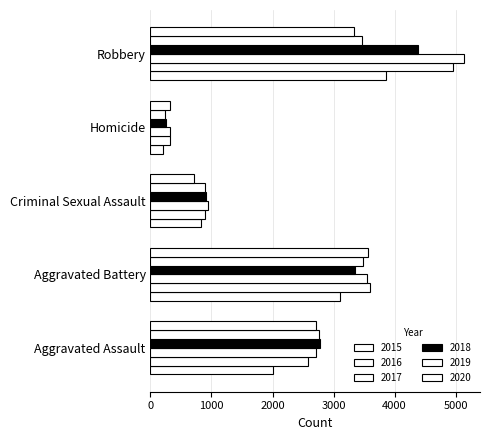

How many distinct data groups are displayed?

6